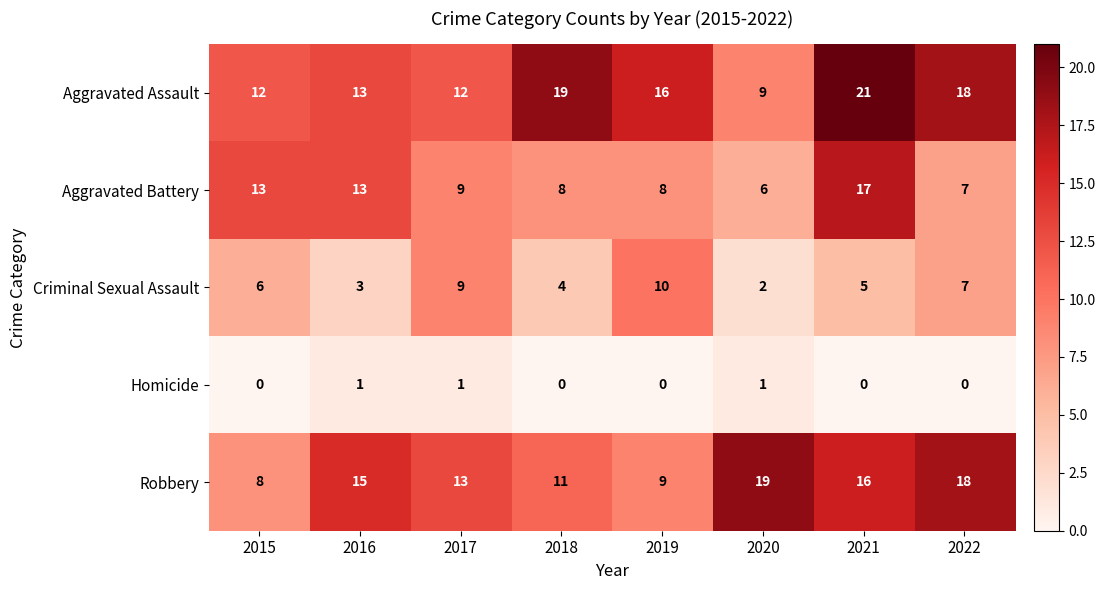

List the series in order of their peak value, highest first.

Aggravated Assault, Robbery, Aggravated Battery, Criminal Sexual Assault, Homicide